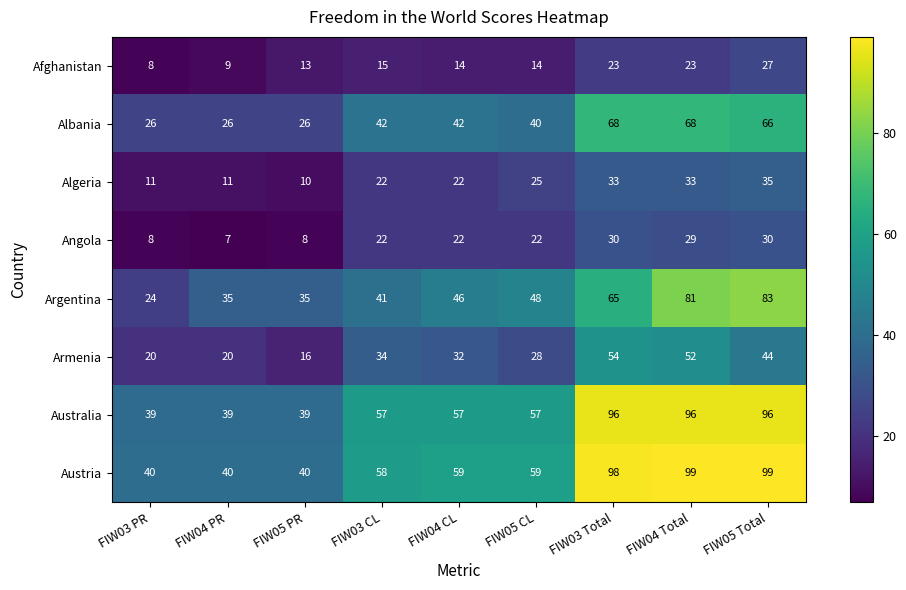

What is the lowest value of the Austria series?

40